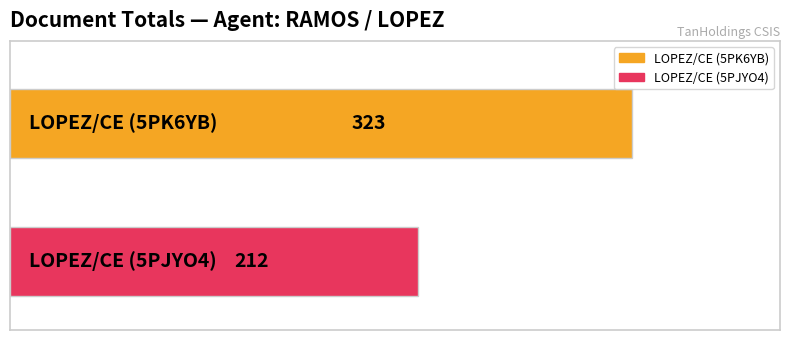

What is the maximum value shown in the chart?

323